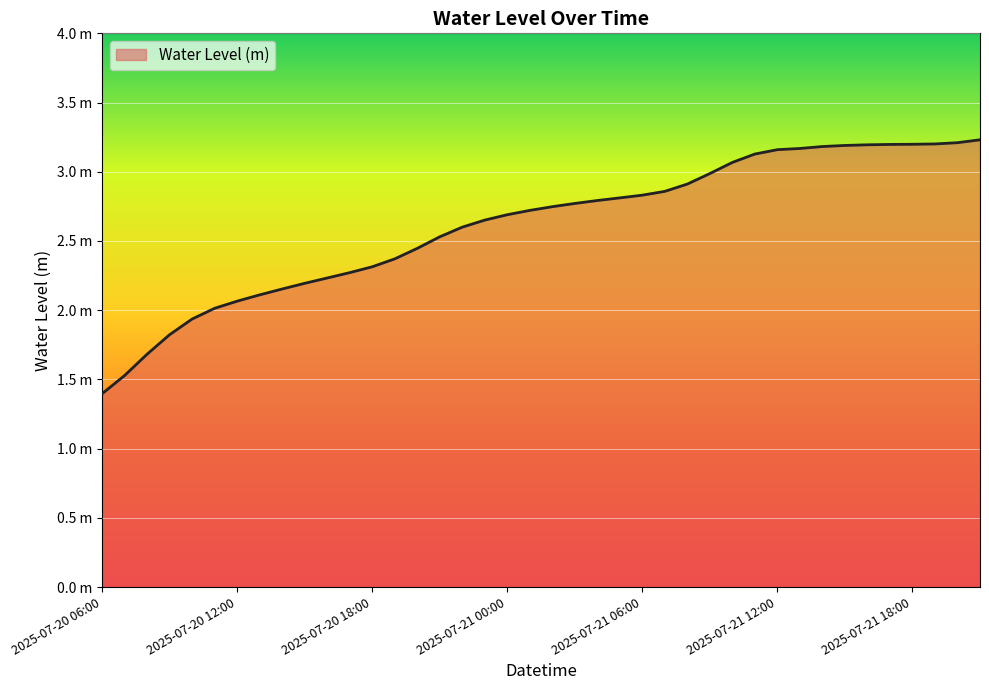

List the labels in order of value, smallest first.

2025-07-20 06:00, 2025-07-20 07:00, 2025-07-20 08:00, 2025-07-20 09:00, 2025-07-20 10:00, 2025-07-20 11:00, 2025-07-20 12:00, 2025-07-20 13:00, 2025-07-20 14:00, 2025-07-20 15:00, 2025-07-20 16:00, 2025-07-20 17:00, 2025-07-20 18:00, 2025-07-20 19:00, 2025-07-20 20:00, 2025-07-20 21:00, 2025-07-20 22:00, 2025-07-20 23:00, 2025-07-21 00:00, 2025-07-21 01:00, 2025-07-21 02:00, 2025-07-21 03:00, 2025-07-21 04:00, 2025-07-21 05:00, 2025-07-21 06:00, 2025-07-21 07:00, 2025-07-21 08:00, 2025-07-21 09:00, 2025-07-21 10:00, 2025-07-21 11:00, 2025-07-21 12:00, 2025-07-21 13:00, 2025-07-21 14:00, 2025-07-21 15:00, 2025-07-21 16:00, 2025-07-21 17:00, 2025-07-21 18:00, 2025-07-21 19:00, 2025-07-21 20:00, 2025-07-21 21:00